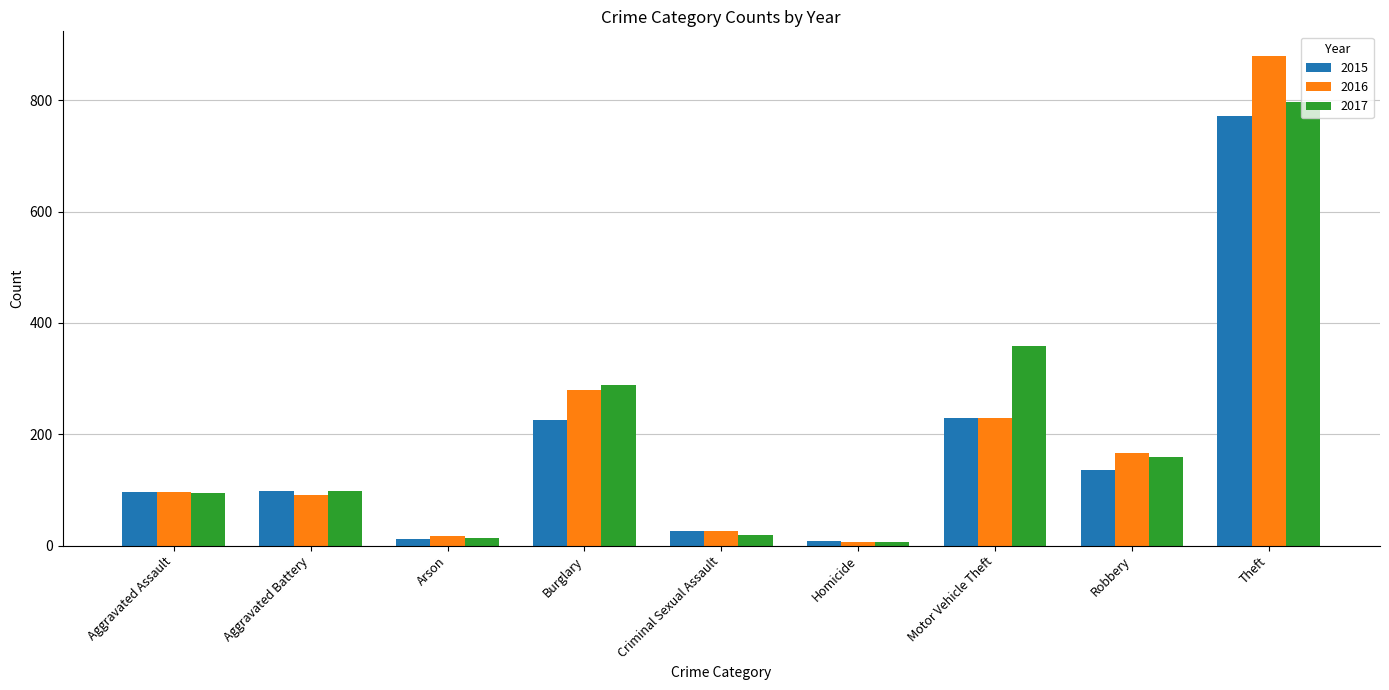

The 2015 series shows 24 at Aggravated Battery. True or false?

False